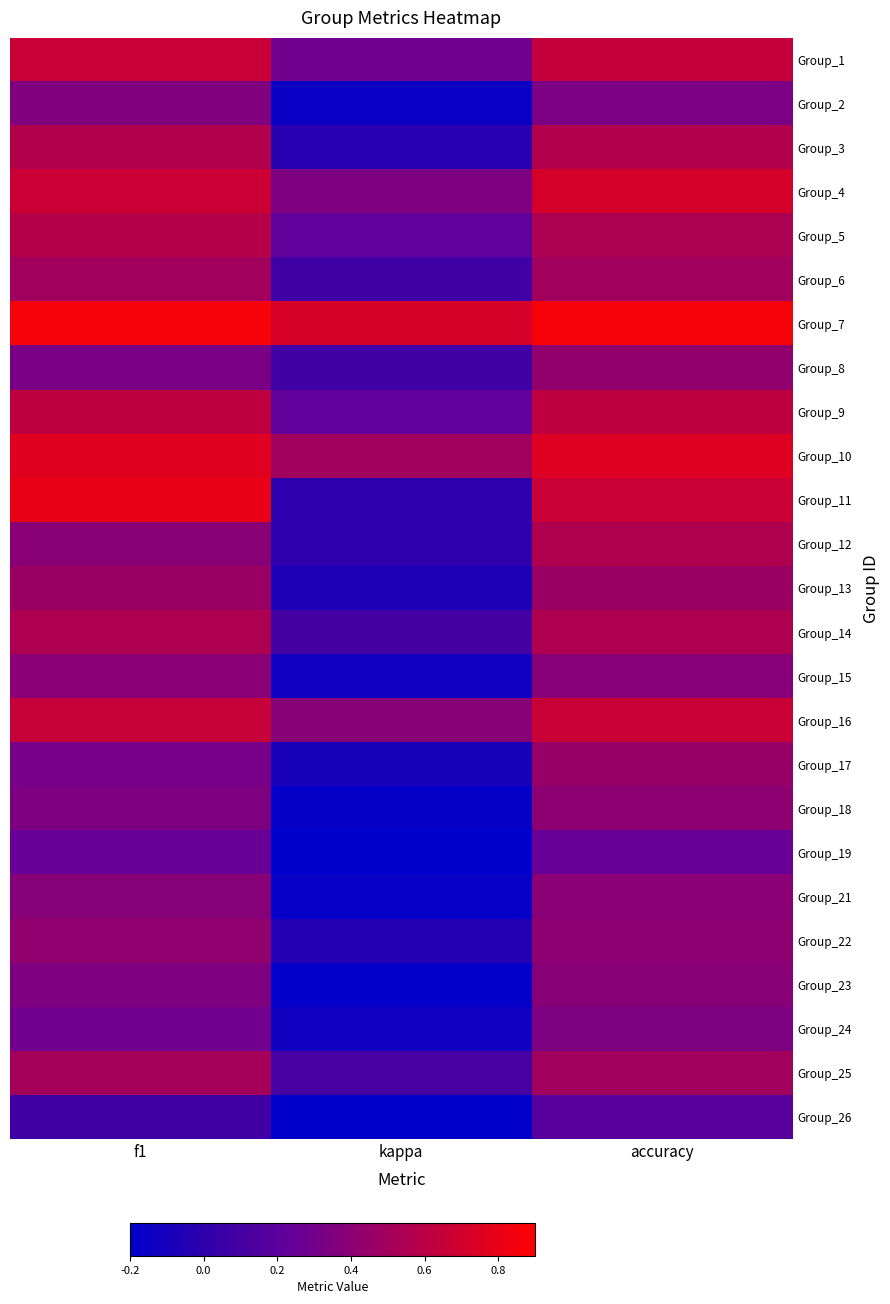

At how many categories does at least one series exceed 0?

3